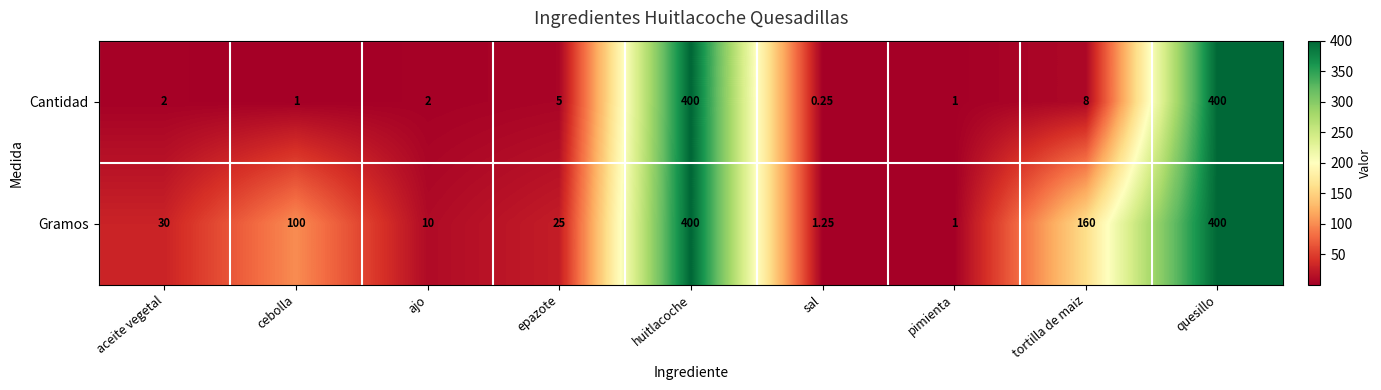

At which label is Cantidad closest to 200?

tortilla de maiz